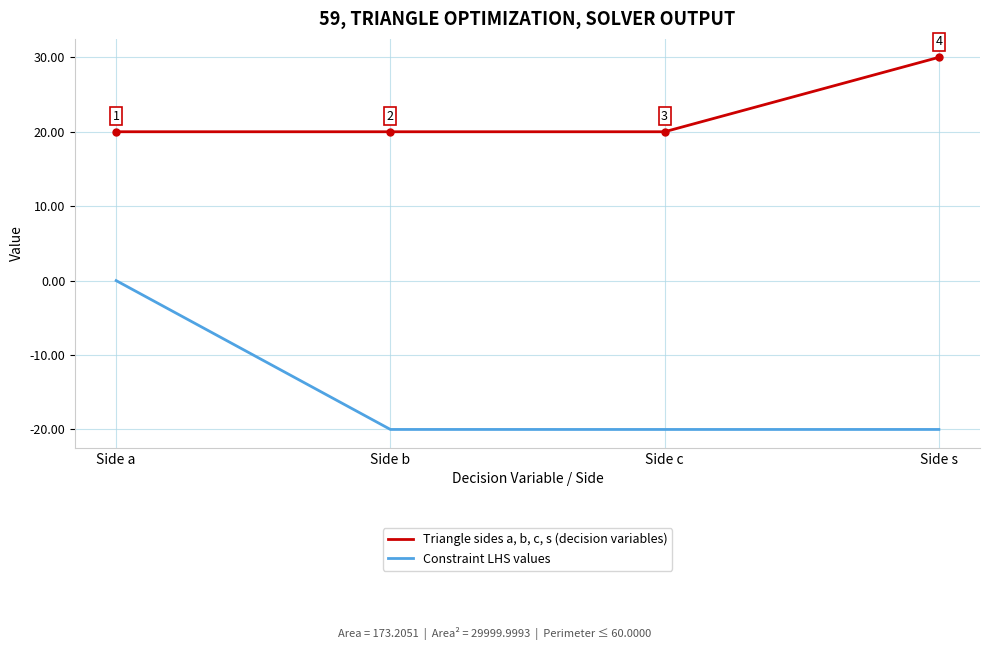

Where does the Constraint LHS values series first go above -19?

Side a